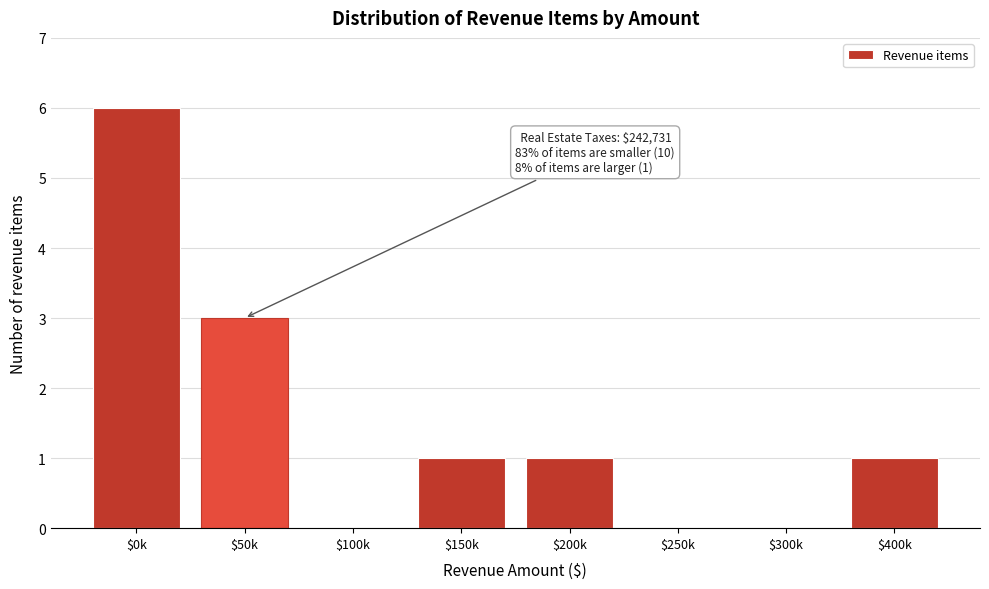

Which category has the highest value across all series?

$0k